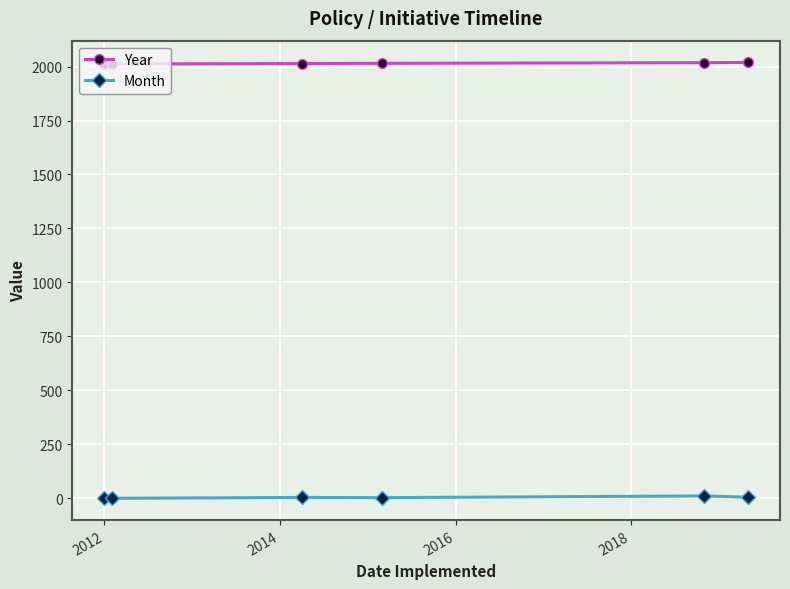

True or false: Month has more than 2 interior local peaks.

False